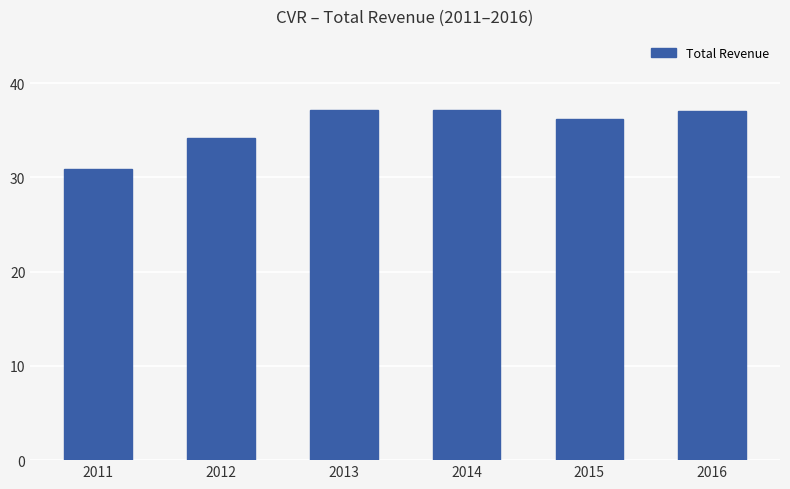

What is the maximum value shown in the chart?

37100